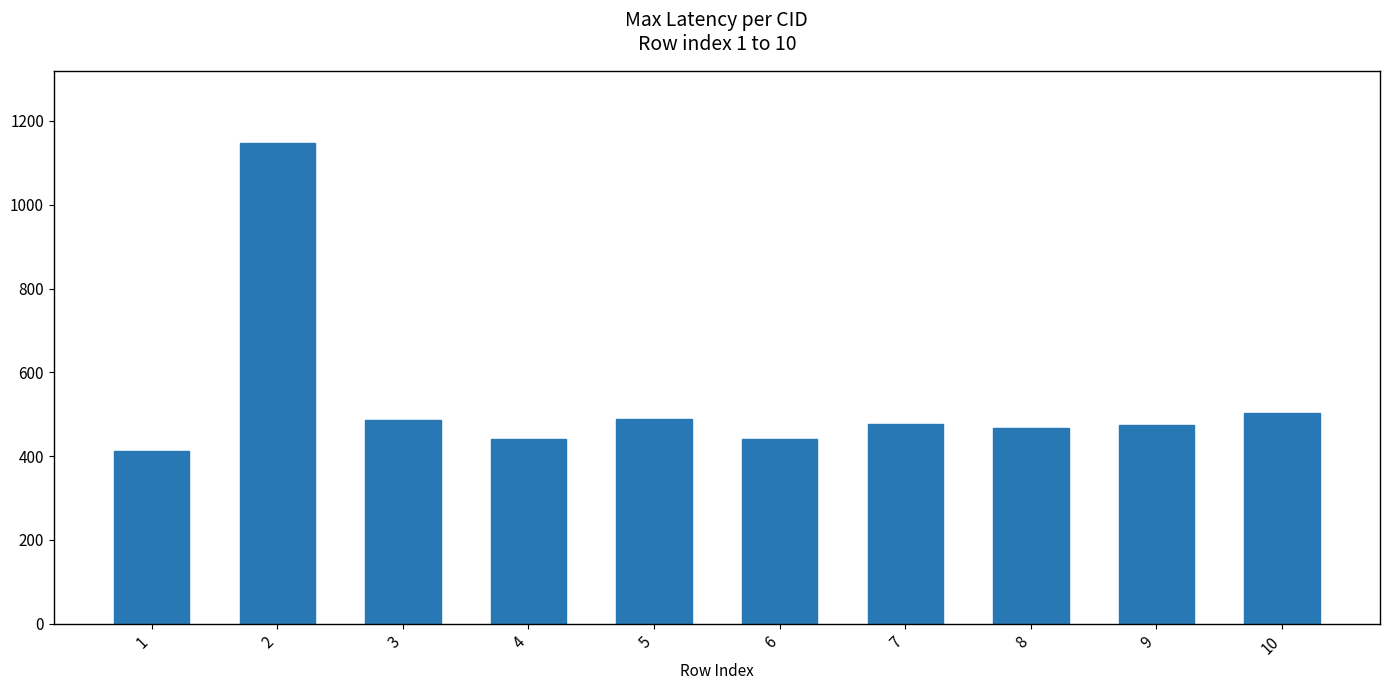

Which category has the lowest value across all series?

1